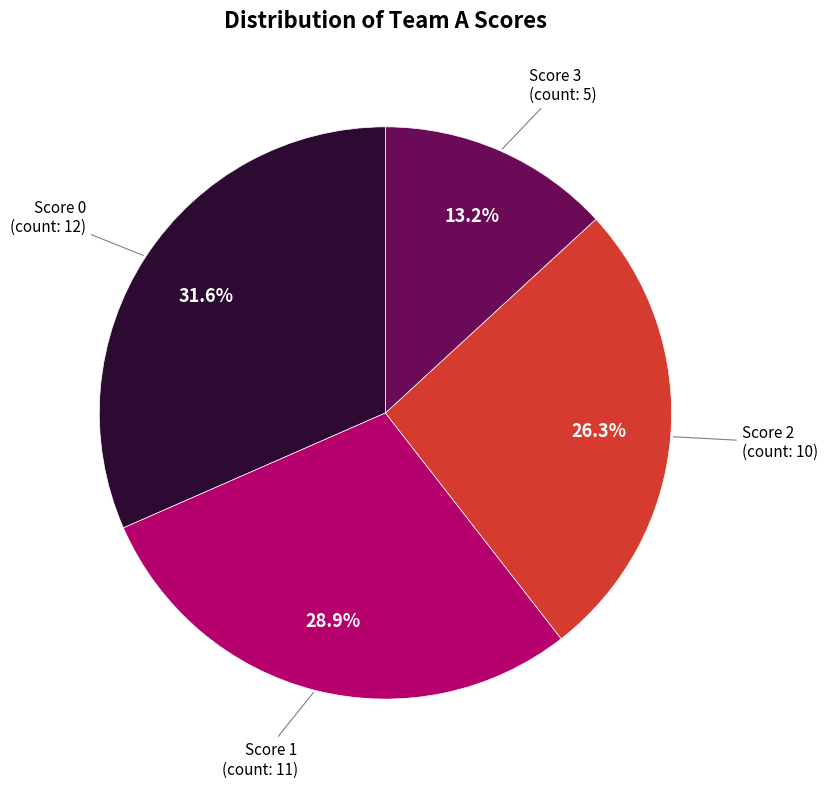

Is there any slice that represents more than half of the pie?

No